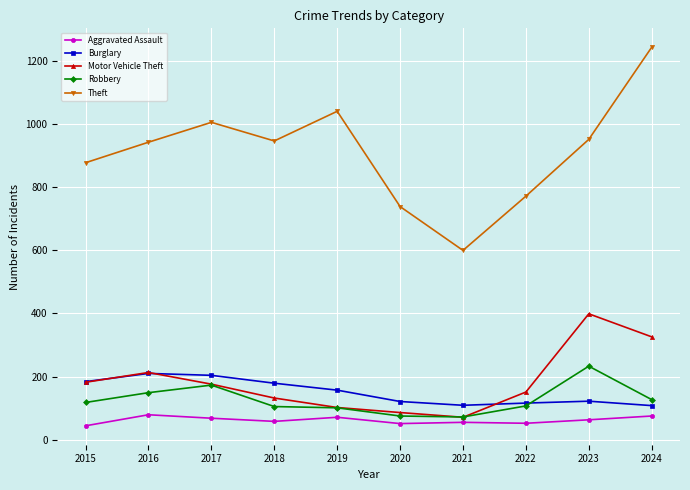

What is the sum of the Theft values at 2020 and 2016?

1682